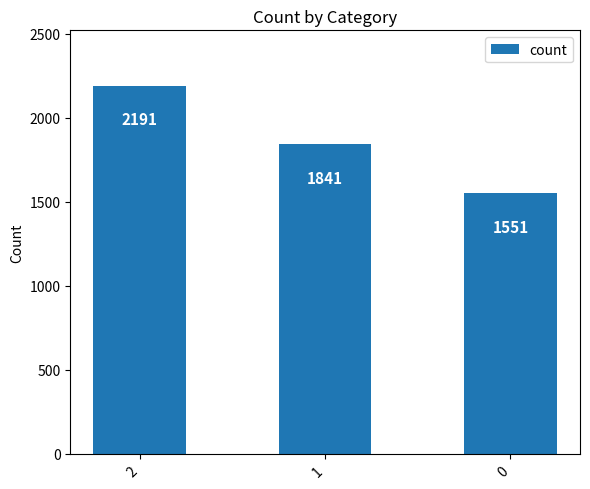

List the labels in order of value, largest first.

2, 1, 0